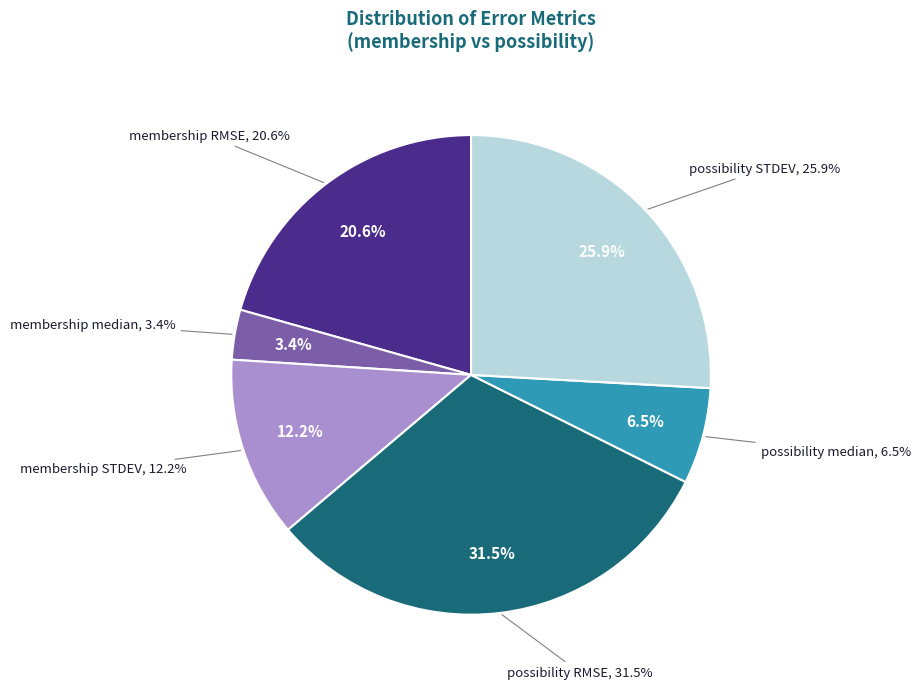

Is there any slice that represents more than half of the pie?

No